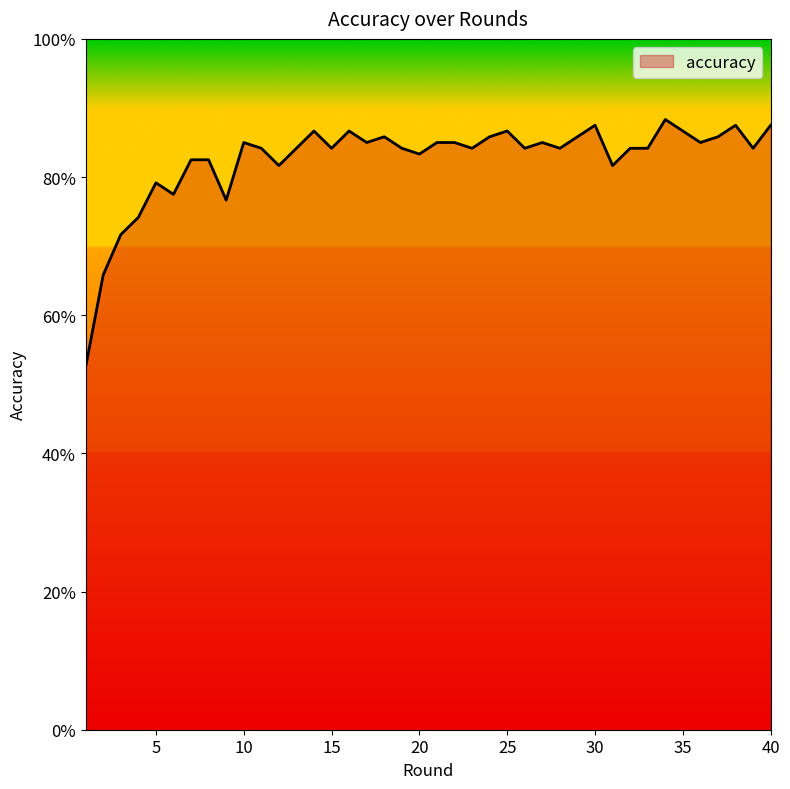

List the labels in order of value, largest first.

34, 30, 38, 40, 14, 16, 25, 35, 18, 24, 29, 37, 10, 17, 21, 22, 27, 36, 11, 13, 15, 19, 23, 26, 28, 32, 33, 39, 20, 7, 8, 12, 31, 5, 6, 9, 4, 3, 2, 1